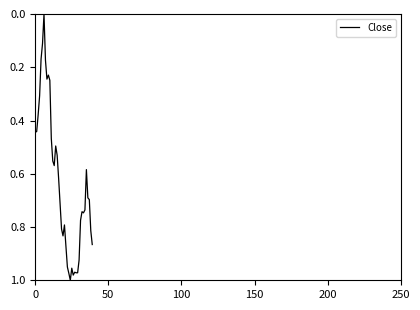

What is the value of the 39th point from the left?

0.8